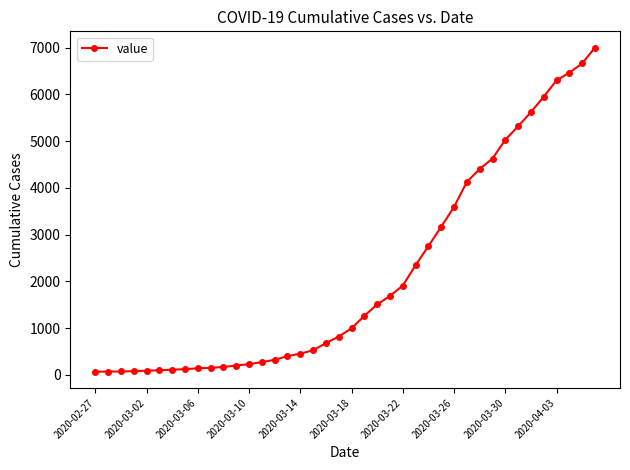

What is the difference between the second highest and minimum values?

6600